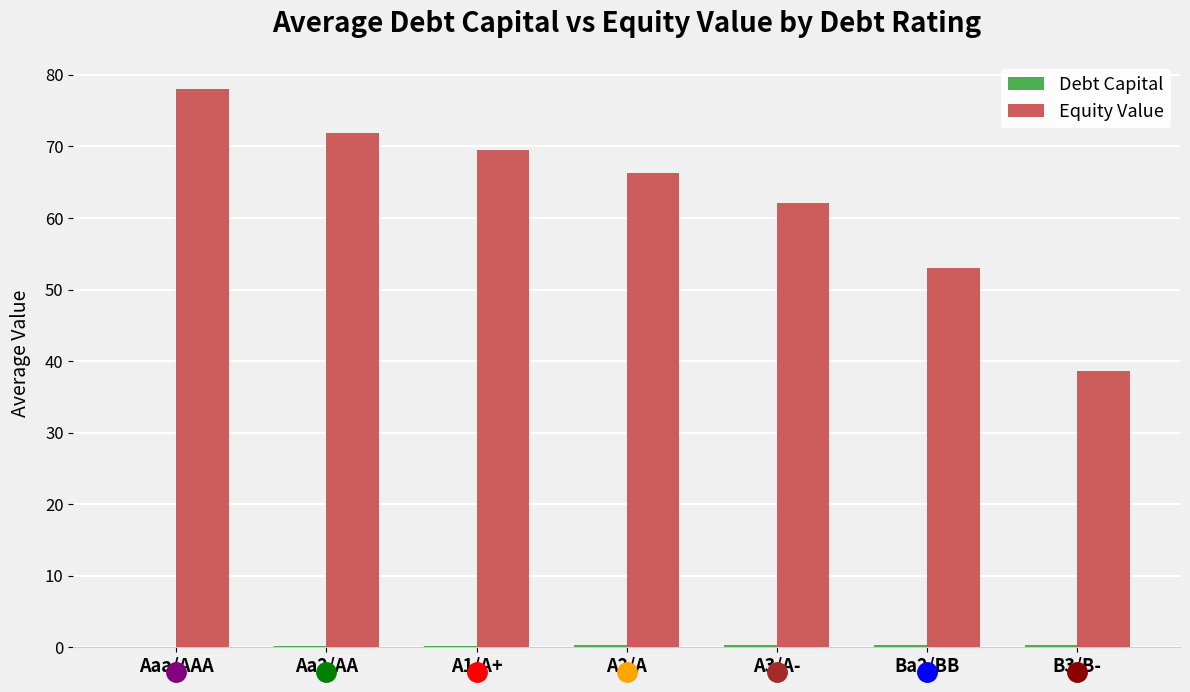

At which category is the sum across all series the highest?

Aaa/AAA